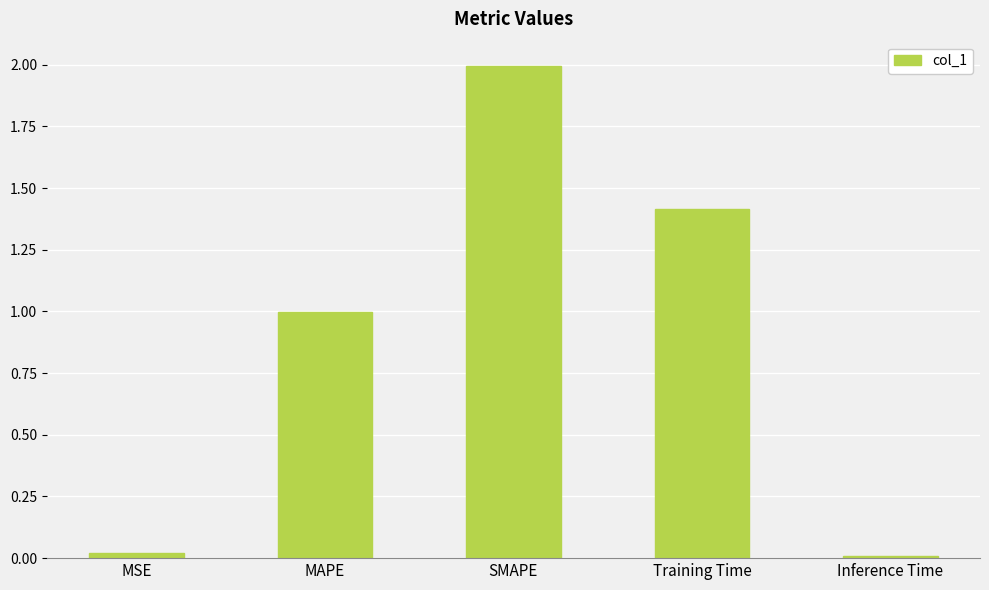

Read the value at MAPE.

1.0